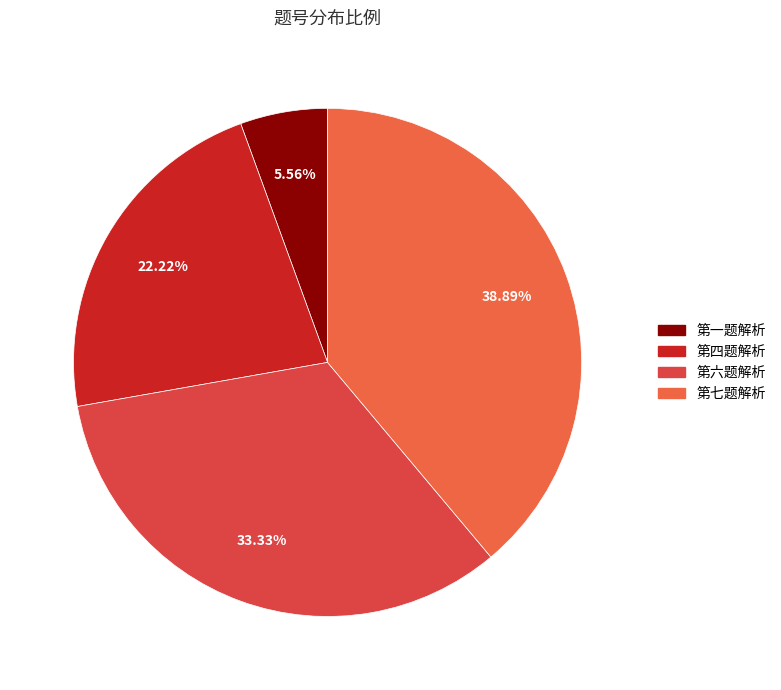

Approximately how many times larger is the value at 第六题解析 compared to 第七题解析?

0.9